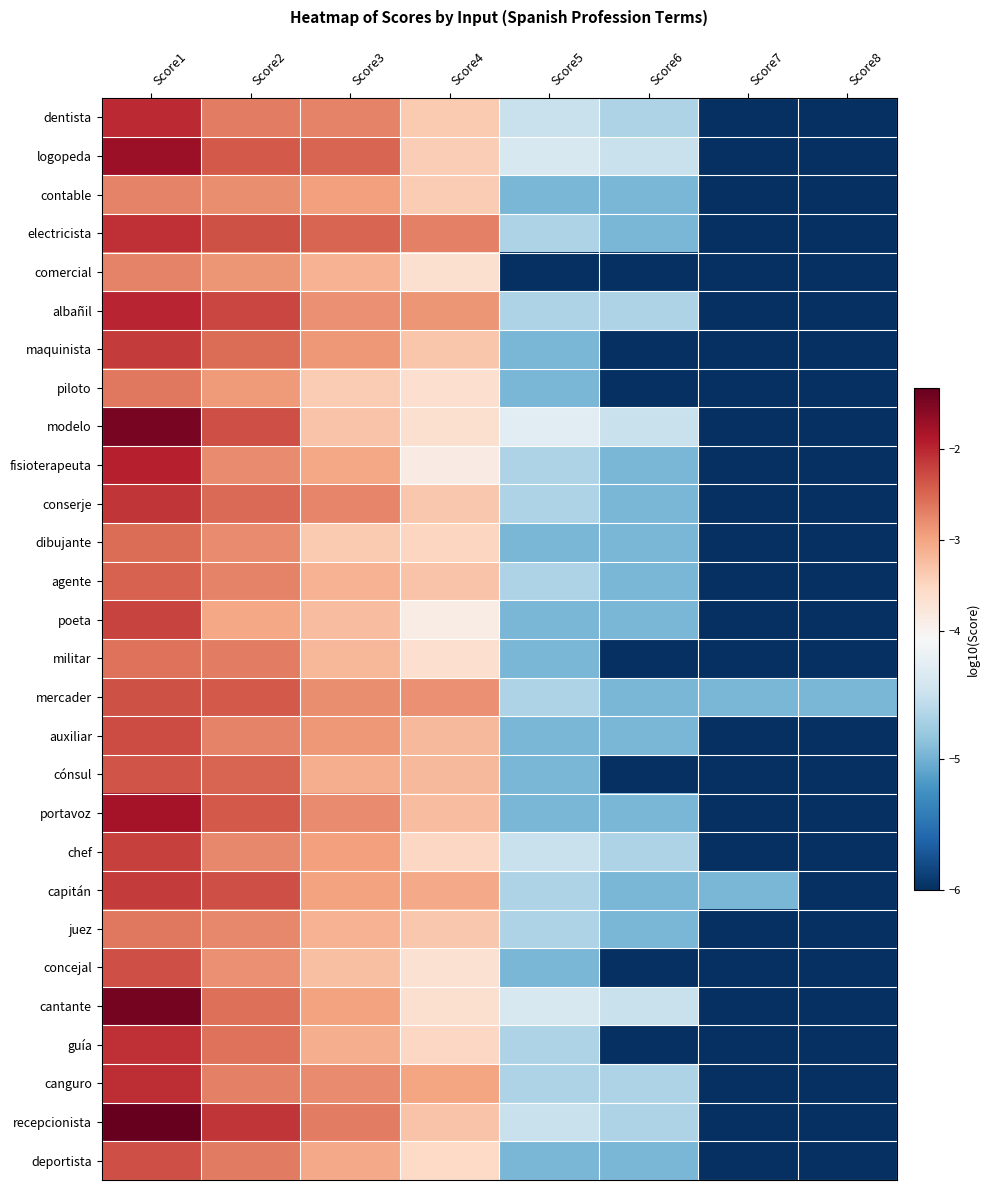

Rank the series at Score4 from highest to lowest value.

electricista, mercader, albañil, canguro, capitán, auxiliar, cónsul, portavoz, agente, recepcionista, maquinista, conserje, juez, dentista, contable, logopeda, dibujante, chef, guía, deportista, piloto, militar, comercial, modelo, cantante, concejal, fisioterapeuta, poeta